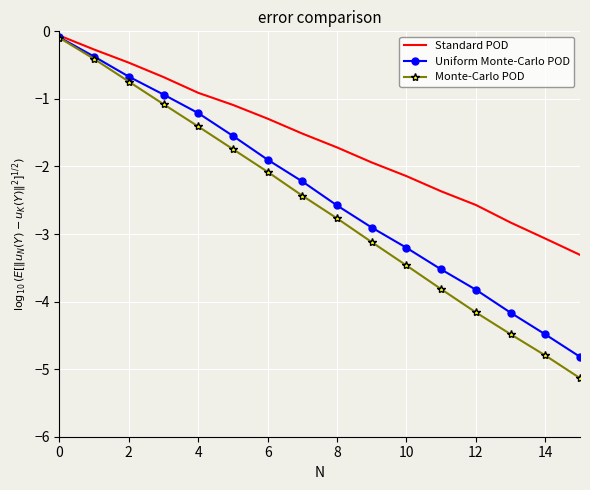

Reading right to left, list all the values displayed in this chart.

Standard POD: -3.3	-3.1	-2.8	-2.6	-2.4	-2.1	-1.9	-1.7	-1.5	-1.3	-1.1	-0.9	-0.7	-0.5	-0.3	-0.1
Uniform Monte-Carlo POD: -4.8	-4.5	-4.2	-3.8	-3.5	-3.2	-2.9	-2.6	-2.2	-1.9	-1.5	-1.2	-0.9	-0.7	-0.4	-0.1
Monte-Carlo POD: -5.1	-4.8	-4.5	-4.2	-3.8	-3.5	-3.1	-2.8	-2.4	-2.1	-1.7	-1.4	-1.1	-0.7	-0.4	-0.1